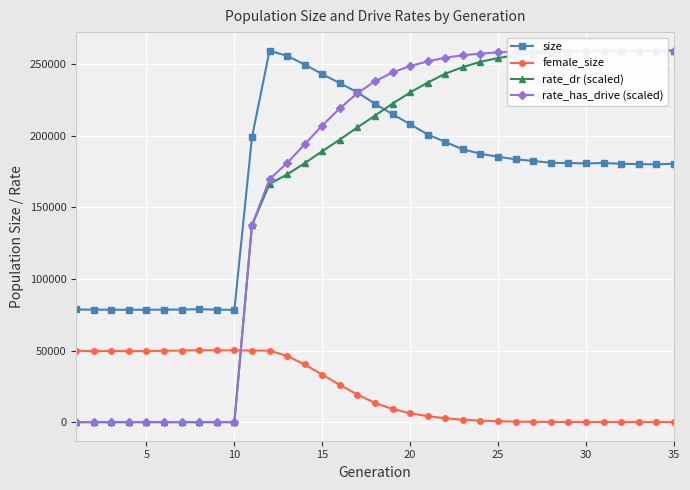

How many data points in rate_dr (scaled) are less than 214066?

17